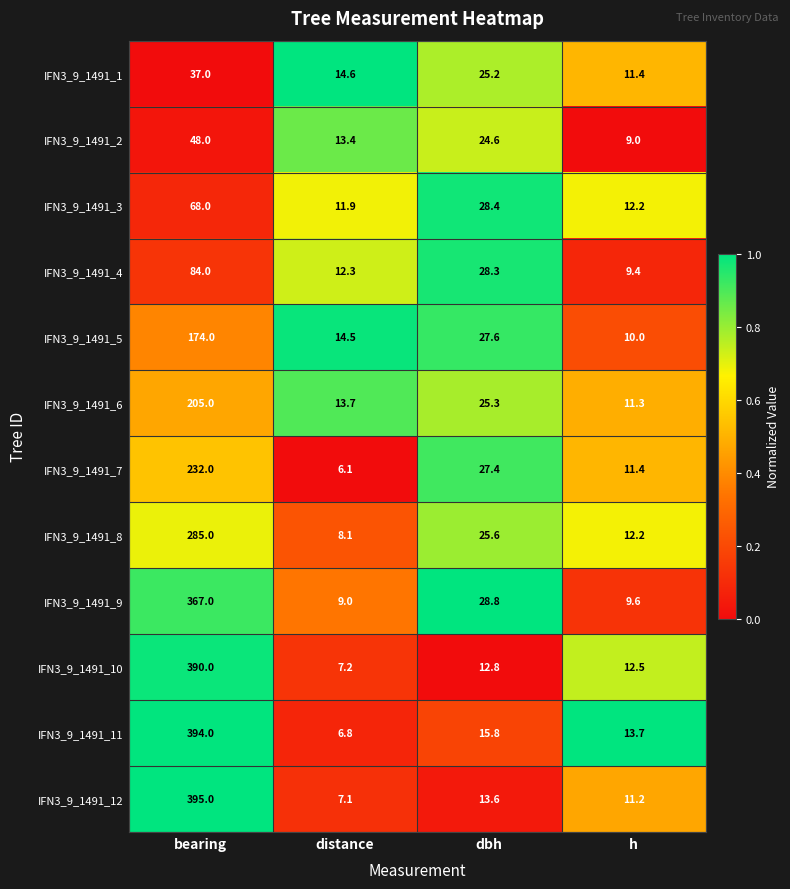

Which series has the largest total across all categories?

IFN3_9_1491_11